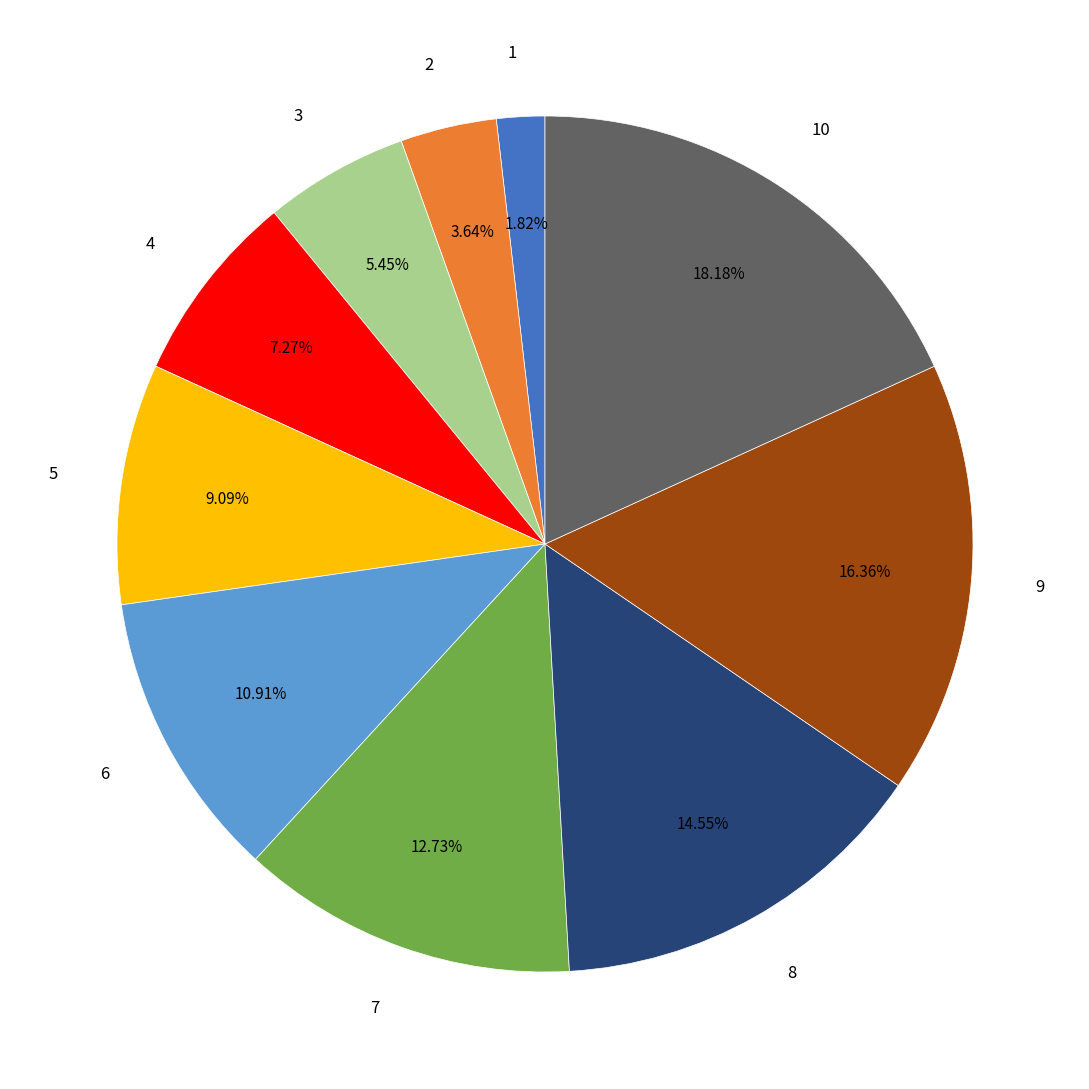

To the nearest percent, what is the difference between the 2 and 10 slice percentages?

15%